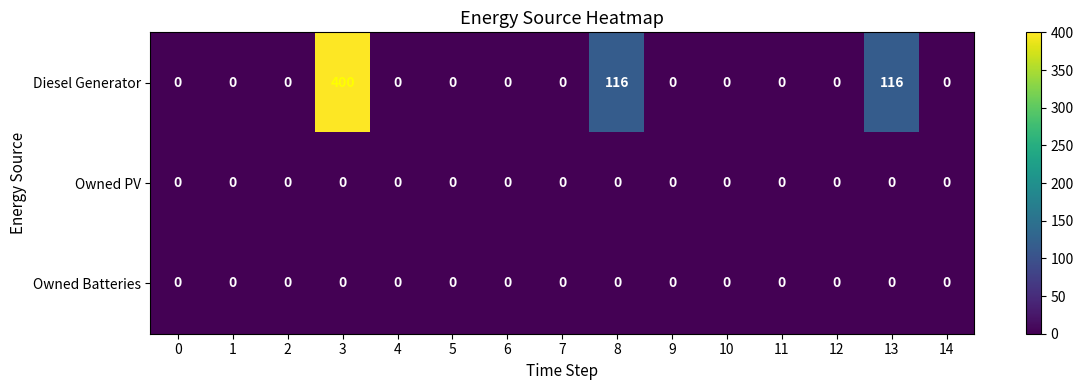

True or false: Diesel Generator has a value of 0 at 9.

True